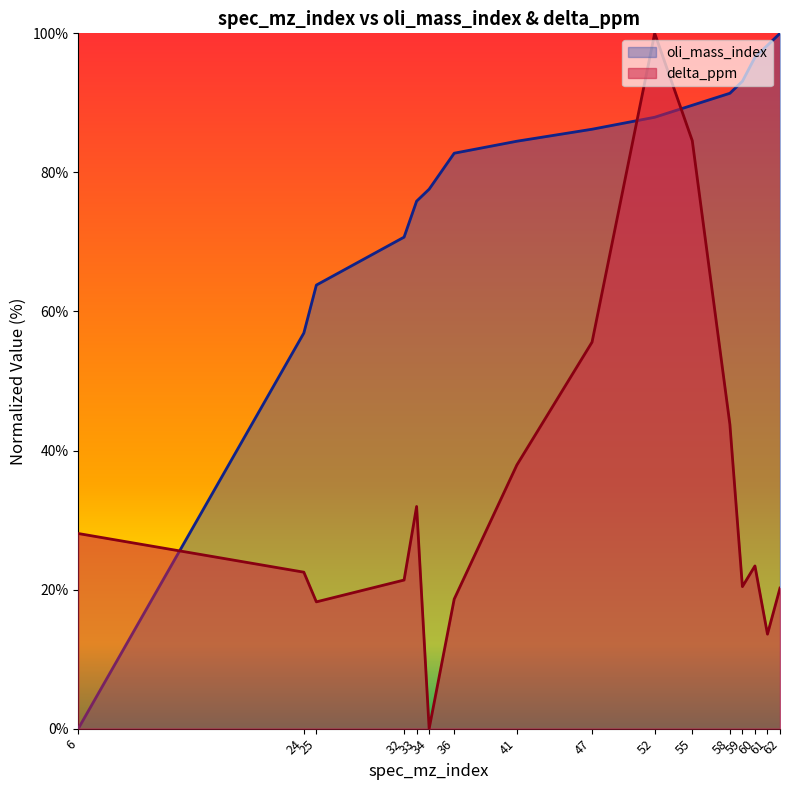

True or false: oli_mass_index has a value of 0.0 at 6.

True